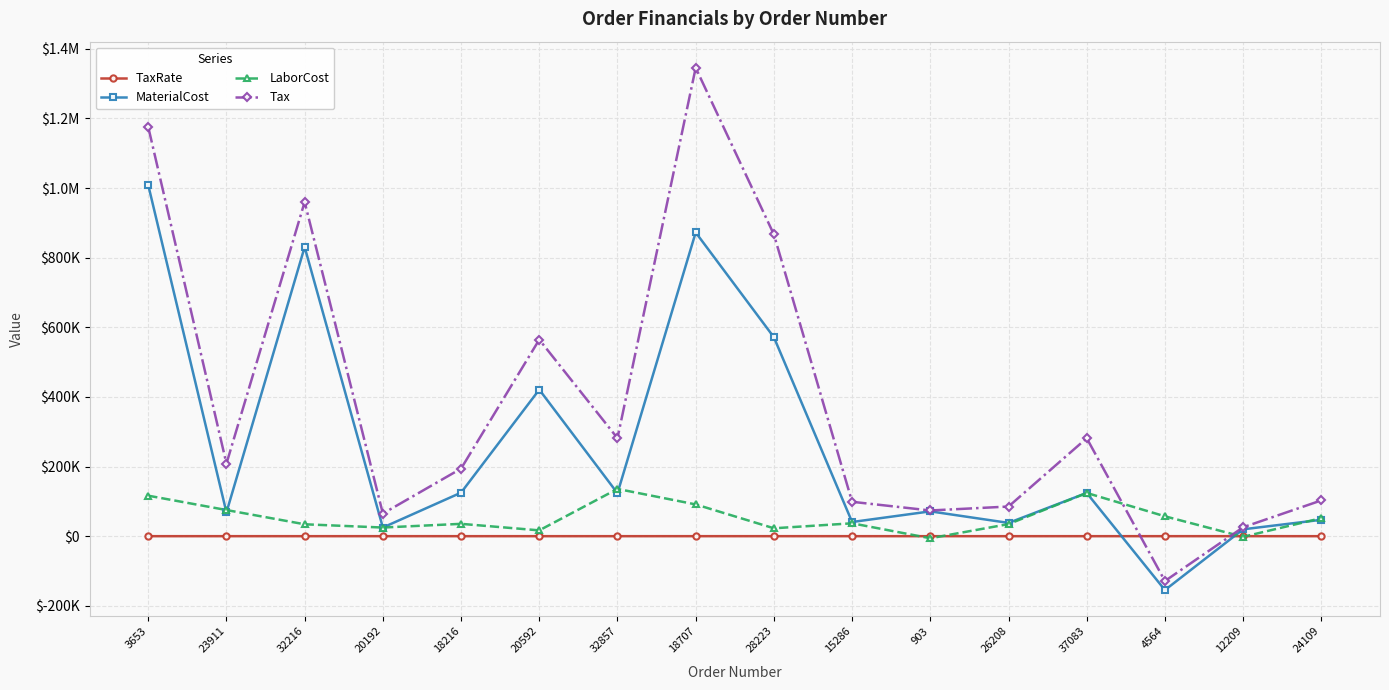

Where is the first local minimum for MaterialCost?

23911